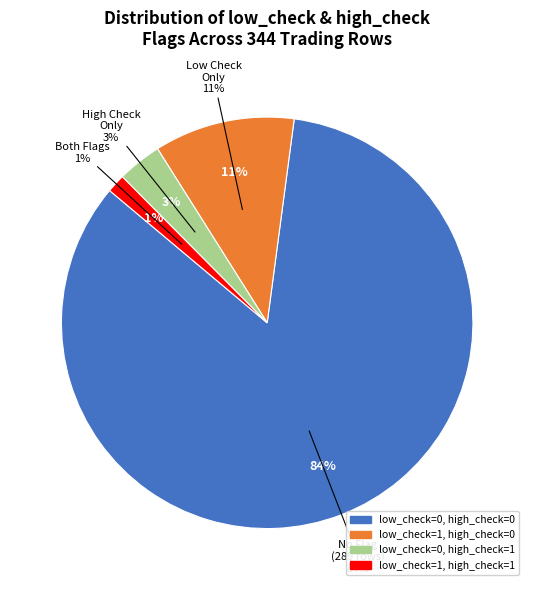

To the nearest percent, what portion does low_check=0, high_check=1 represent?

3%